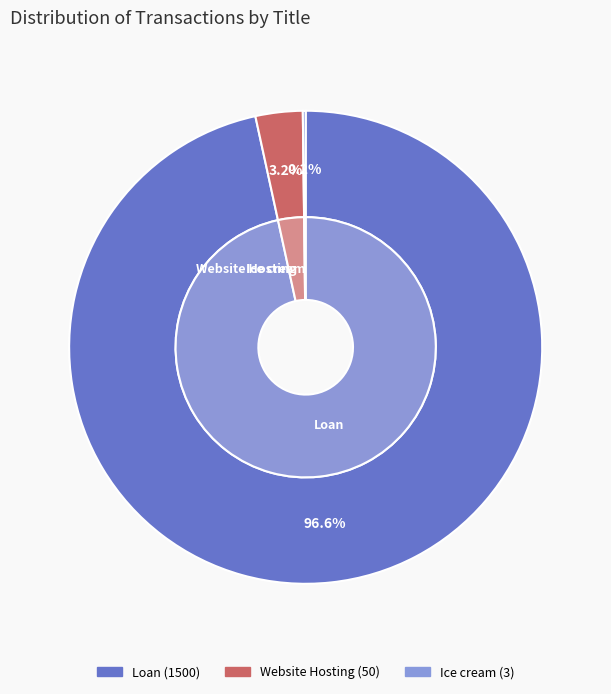

Which category accounts for the majority?

Loan